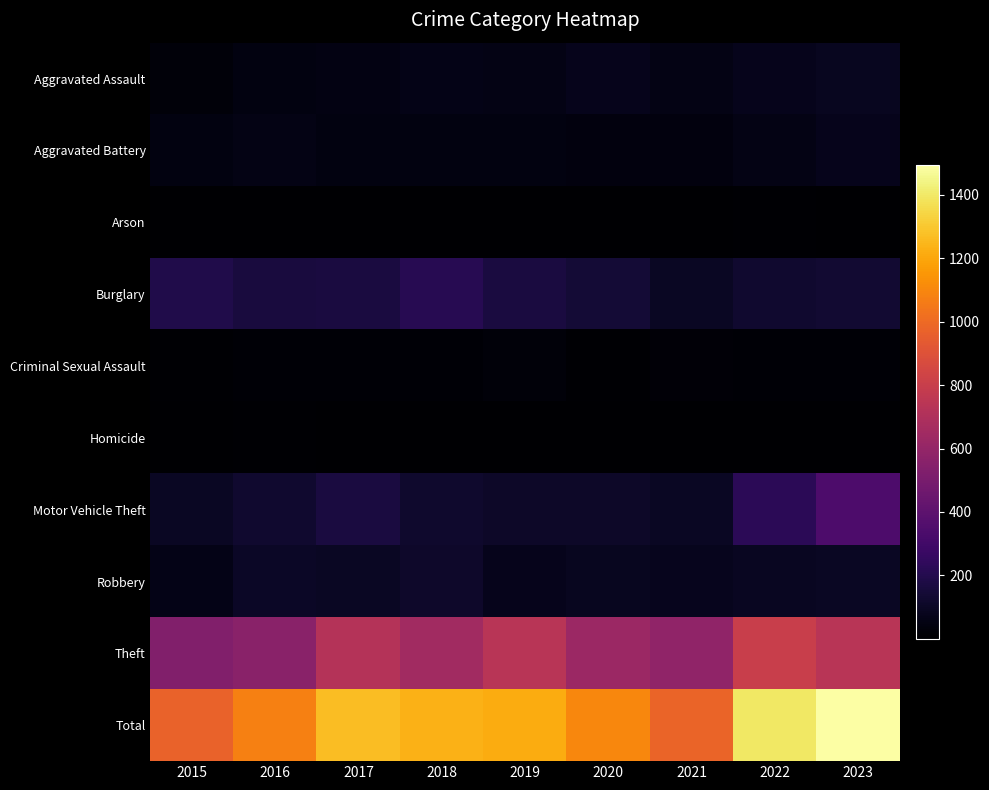

Rank the series at 2020 from highest to lowest value.

Total, Theft, Burglary, Motor Vehicle Theft, Robbery, Aggravated Assault, Aggravated Battery, Criminal Sexual Assault, Homicide, Arson